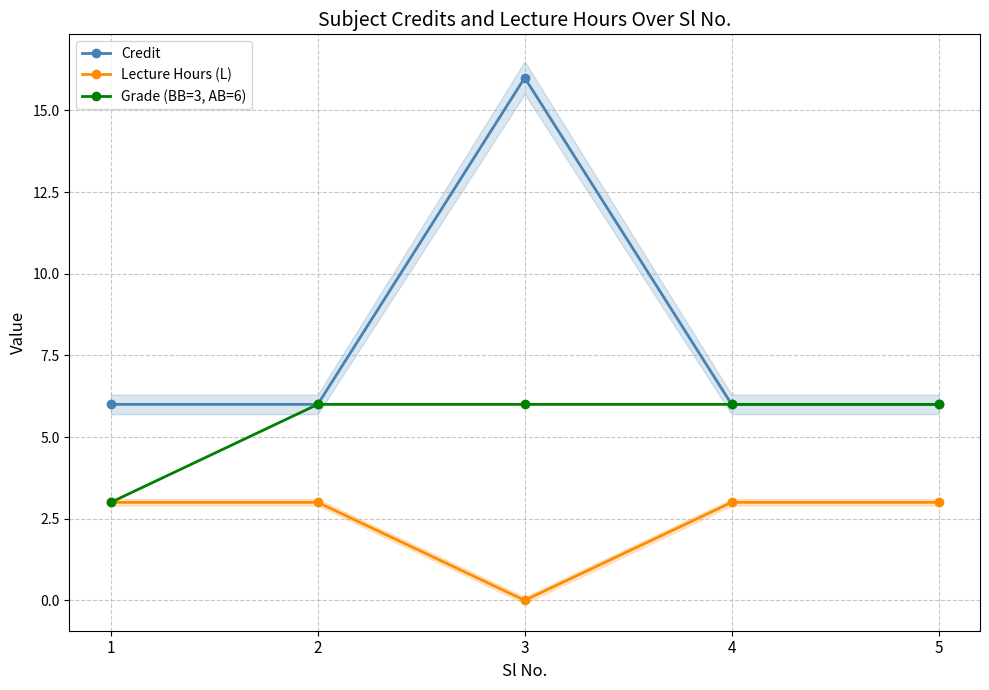

What is the difference between the maximum and minimum values in the Grade (BB=3, AB=6) series?

3